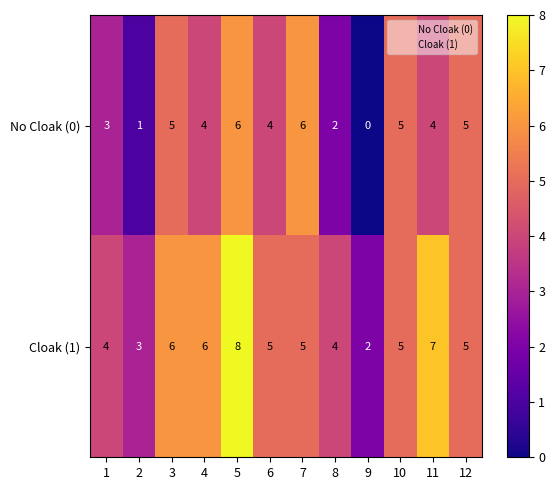

What is the maximum value shown in the chart?

8